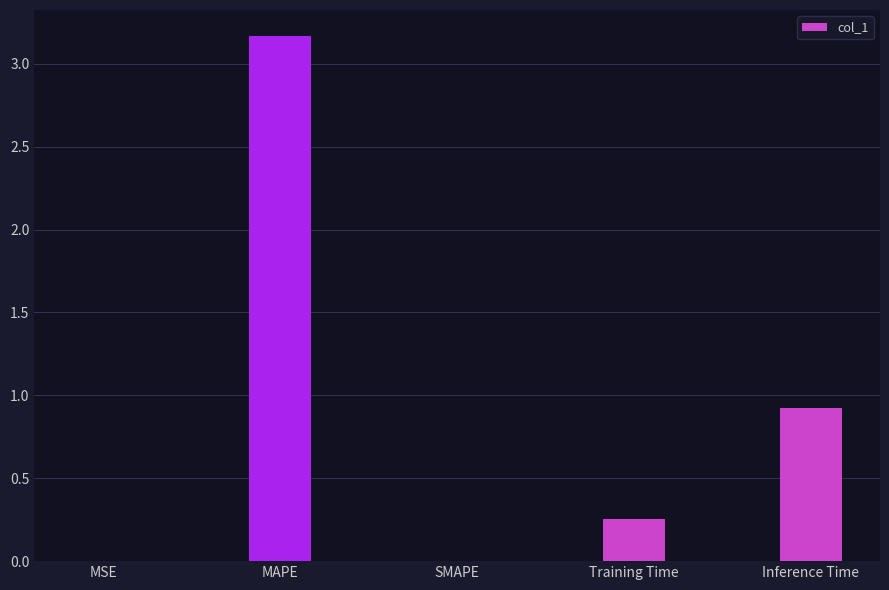

Where is the data nearest to the value 1?

Inference Time